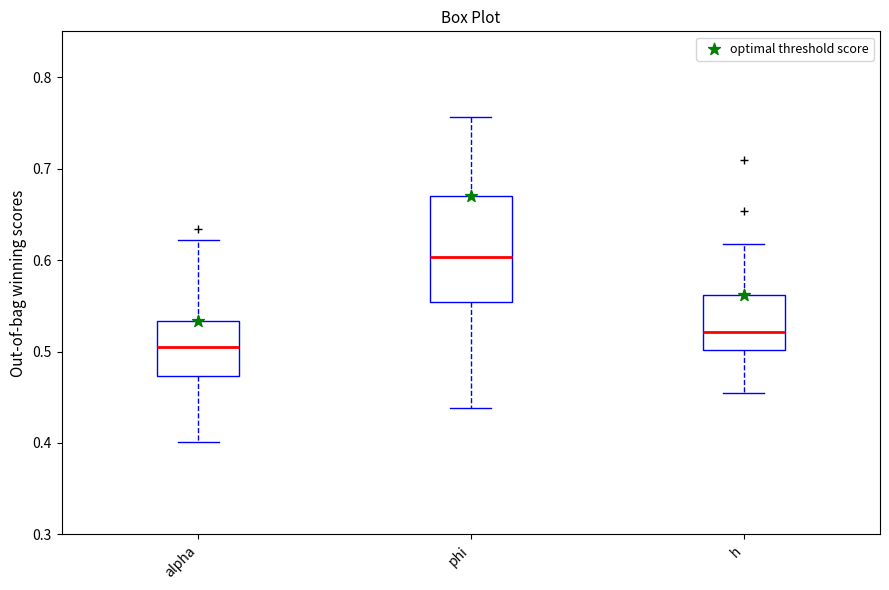

Reading left to right, read every box against the y-axis: the position of its median line, the range the box covers, and the ends of its whiskers. The values are not printed on the chart, so give them approximately, as read against the axis.

alpha: median 0.50, box 0.47 to 0.53, whiskers 0.40 to 0.62
phi: median 0.60, box 0.55 to 0.67, whiskers 0.44 to 0.76
h: median 0.52, box 0.50 to 0.56, whiskers 0.45 to 0.62